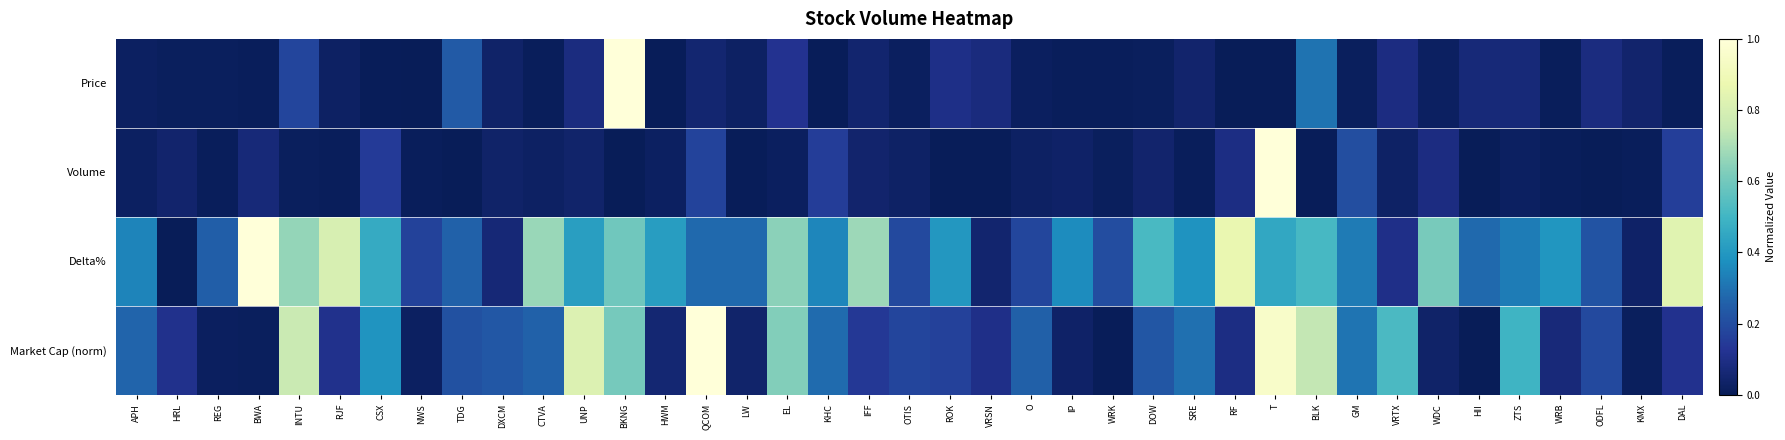

Reading left to right, what are all the values shown in this chart?

Price: APH=0.0	HRL=0.0	REG=0.0	BWA=0.0	INTU=0.2	RJF=0.0	CSX=0.0	NWS=0.0	TDG=0.2	DXCM=0.0	CTVA=0.0	UNP=0.1	BKNG=1.0	HWM=0.0	QCOM=0.1	LW=0.0	EL=0.1	KHC=0.0	IFF=0.1	OTIS=0.0	ROK=0.1	VRSN=0.1	O=0.0	IP=0.0	WRK=0.0	DOW=0.0	SRE=0.0	RF=0.0	T=0.0	BLK=0.3	GM=0.0	VRTX=0.1	WDC=0.0	HII=0.1	ZTS=0.1	WRB=0.0	ODFL=0.1	KMX=0.0	DAL=0.0
Volume: APH=0.0	HRL=0.0	REG=0.0	BWA=0.1	INTU=0.0	RJF=0.0	CSX=0.1	NWS=0.0	TDG=0.0	DXCM=0.0	CTVA=0.0	UNP=0.0	BKNG=0.0	HWM=0.0	QCOM=0.2	LW=0.0	EL=0.0	KHC=0.2	IFF=0.0	OTIS=0.0	ROK=0.0	VRSN=0.0	O=0.0	IP=0.0	WRK=0.0	DOW=0.0	SRE=0.0	RF=0.1	T=1.0	BLK=0.0	GM=0.2	VRTX=0.0	WDC=0.1	HII=0.0	ZTS=0.0	WRB=0.0	ODFL=0.0	KMX=0.0	DAL=0.2
Delta%: APH=0.3	HRL=0.0	REG=0.3	BWA=1.0	INTU=0.7	RJF=0.8	CSX=0.5	NWS=0.2	TDG=0.3	DXCM=0.1	CTVA=0.7	UNP=0.4	BKNG=0.6	HWM=0.4	QCOM=0.3	LW=0.3	EL=0.6	KHC=0.3	IFF=0.7	OTIS=0.2	ROK=0.4	VRSN=0.0	O=0.2	IP=0.4	WRK=0.2	DOW=0.5	SRE=0.4	RF=0.9	T=0.5	BLK=0.5	GM=0.3	VRTX=0.1	WDC=0.6	HII=0.3	ZTS=0.3	WRB=0.4	ODFL=0.2	KMX=0.0	DAL=0.8
Market Cap (norm): APH=0.3	HRL=0.1	REG=0.0	BWA=0.0	INTU=0.8	RJF=0.1	CSX=0.4	NWS=0.0	TDG=0.2	DXCM=0.2	CTVA=0.3	UNP=0.8	BKNG=0.6	HWM=0.1	QCOM=1.0	LW=0.0	EL=0.6	KHC=0.3	IFF=0.1	OTIS=0.2	ROK=0.2	VRSN=0.1	O=0.3	IP=0.0	WRK=0.0	DOW=0.2	SRE=0.3	RF=0.1	T=0.9	BLK=0.7	GM=0.3	VRTX=0.5	WDC=0.0	HII=0.0	ZTS=0.5	WRB=0.1	ODFL=0.2	KMX=0.0	DAL=0.1